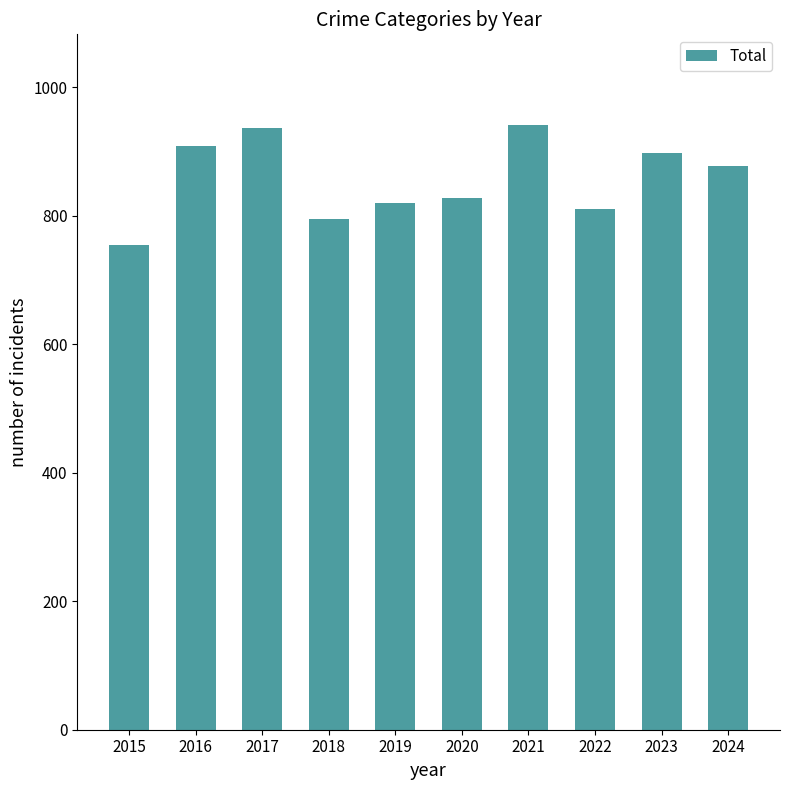

Reading left to right, list all the values displayed in this chart.

754	908	936	794	820	828	941	810	898	878